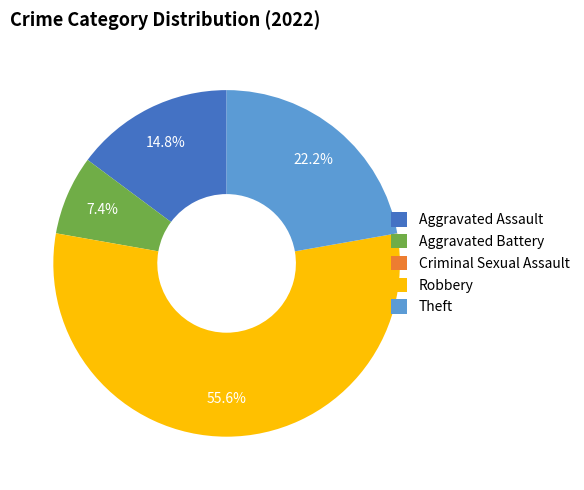

Between Aggravated Assault and Theft, which is larger?

Theft